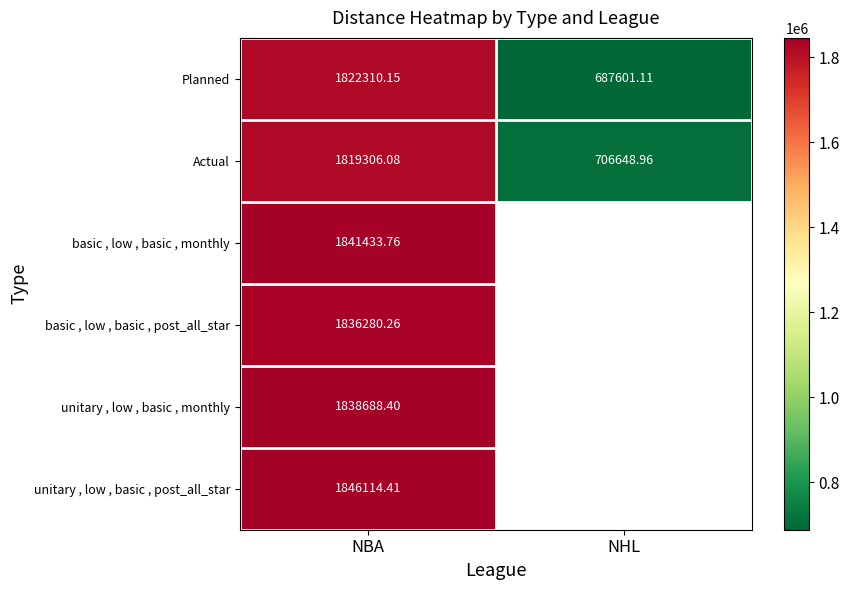

Rank the categories by unitary , low , basic , monthly value from highest to lowest.

NBA, NHL